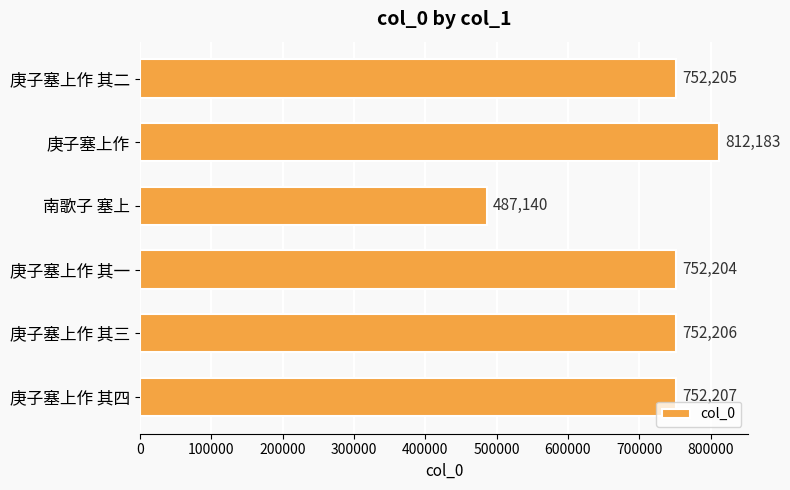

What is the minimum value shown in the chart?

487140